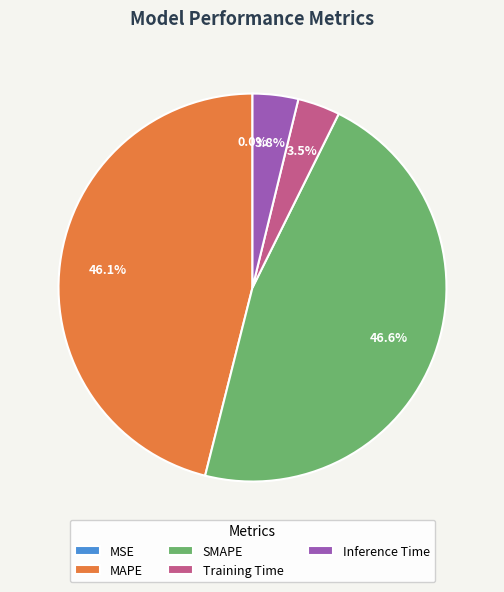

Does any single category account for the majority?

No